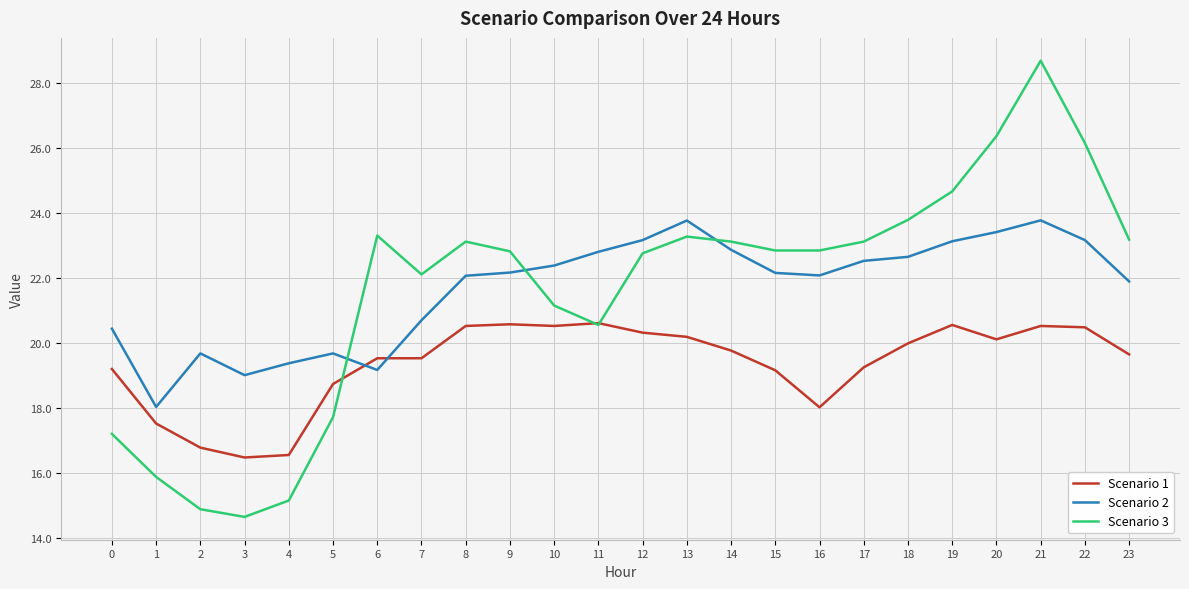

How many lines are shown in the chart?

3